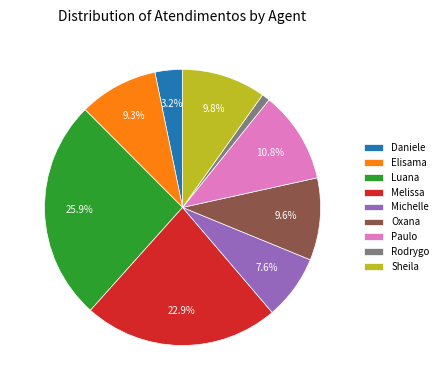

Is the sum of Luana and Rodrygo greater than half?

No